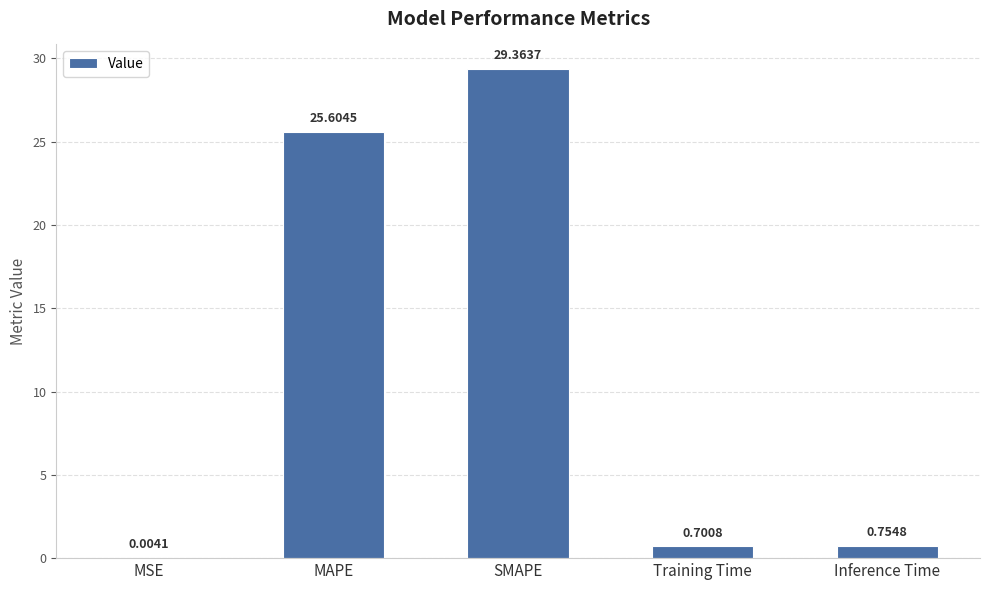

What is the sum of the values at Training Time and SMAPE?

30.1